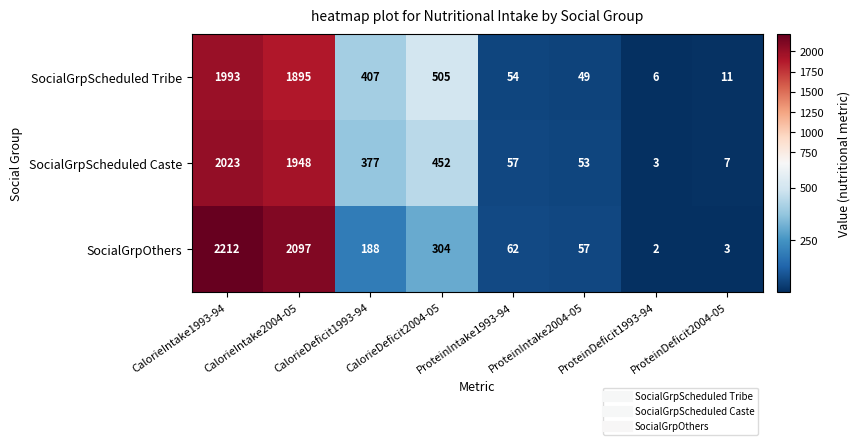

What is the maximum value shown in the chart?

2212